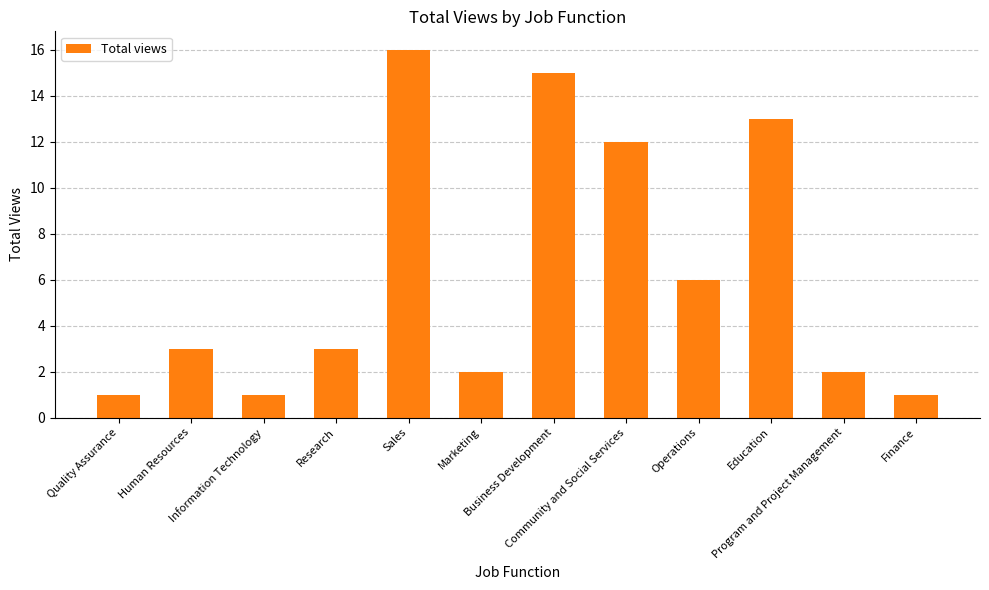

What is the change in value from Marketing to Business Development?

+13